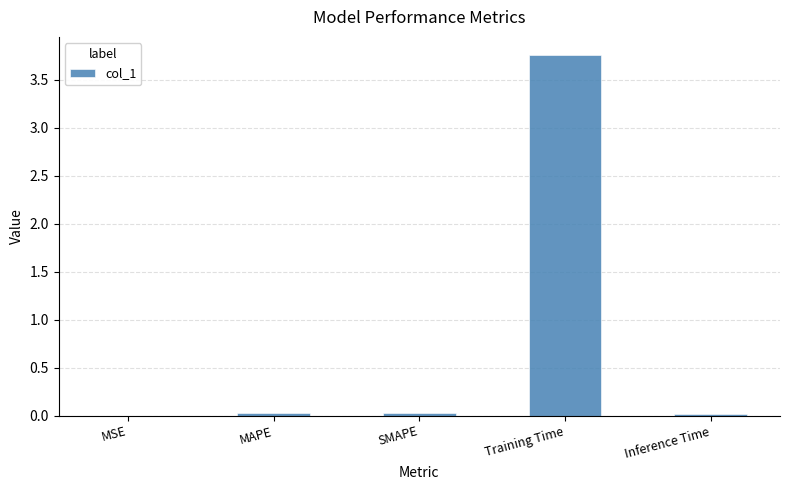

At which category does the chart reach its peak across all series?

Training Time